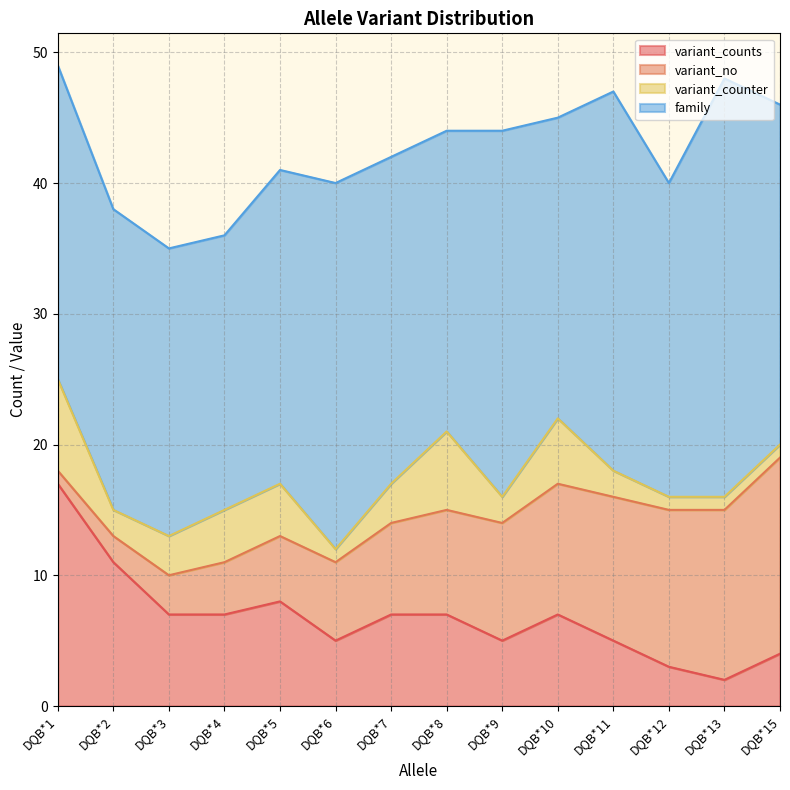

What is the average value of the variant_no series?

8